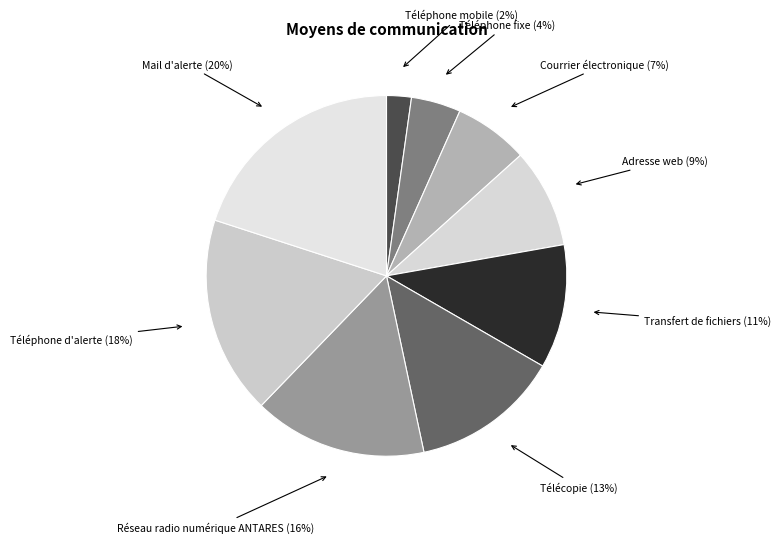

How many slices are in this pie chart?

9